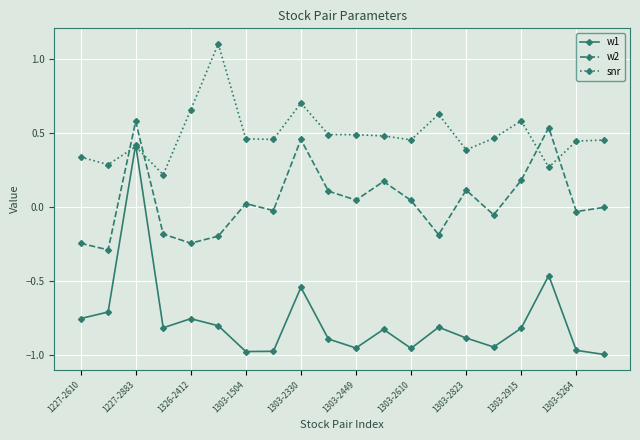

After their last crossing, which series has the higher values: snr or w2?

snr